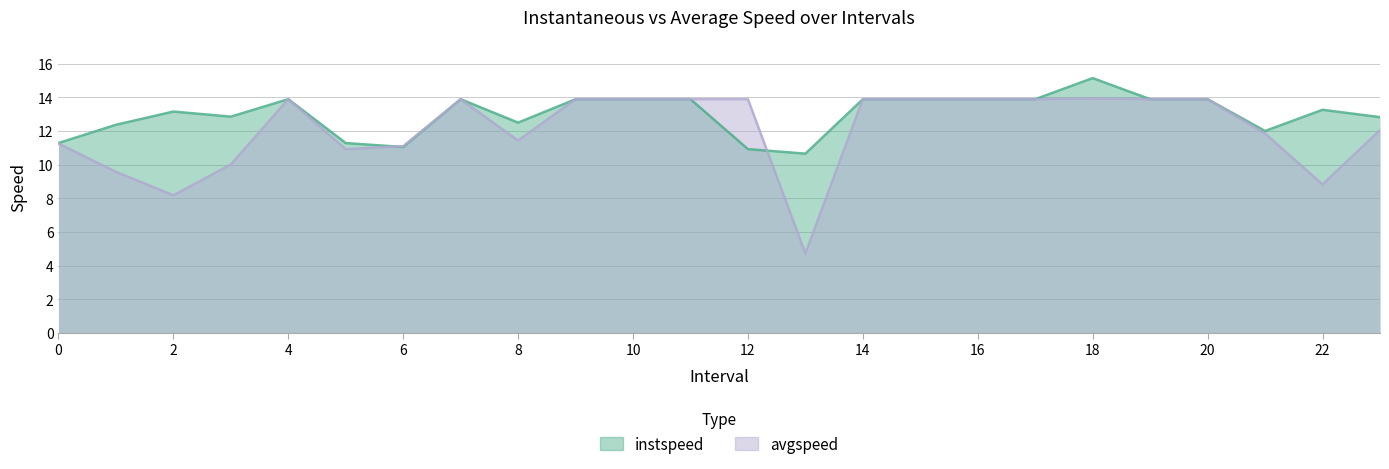

Rank the series by their average value, from lowest to highest.

avgspeed, instspeed